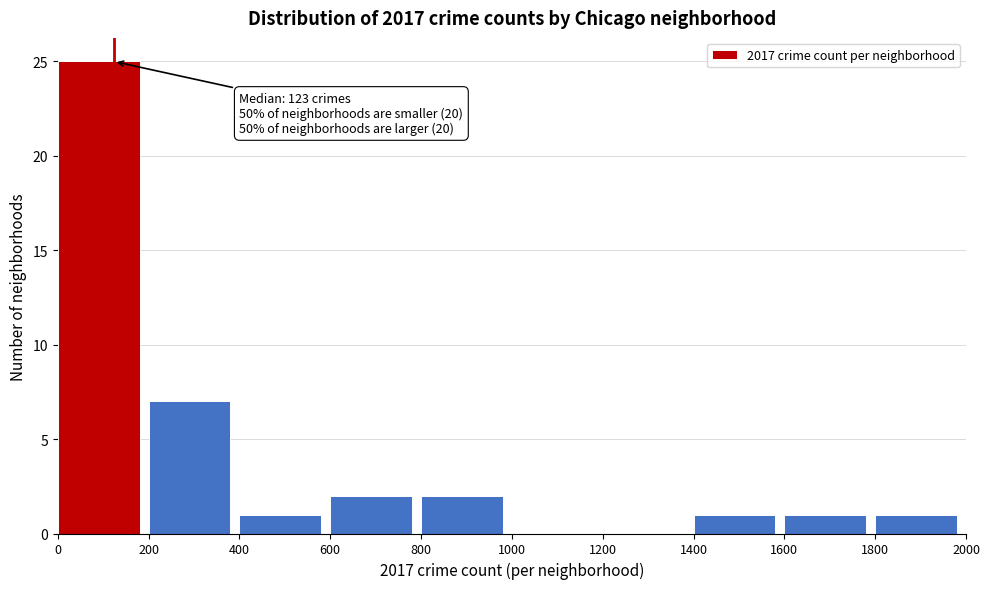

Over which range of the x-axis is the bar tallest?

0 to 200